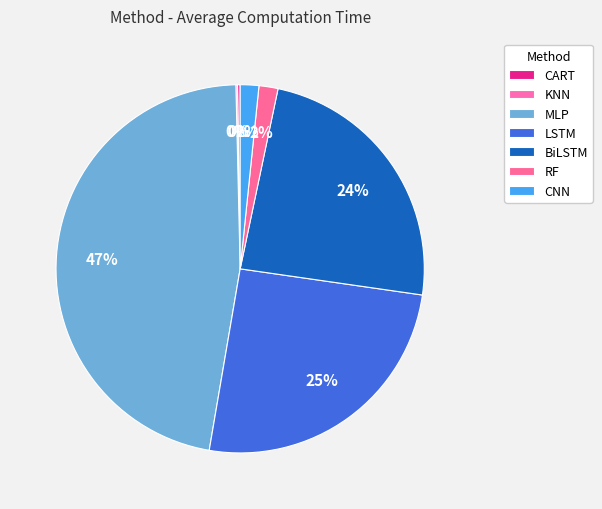

What is the change in value from MLP to BiLSTM?

-9.3